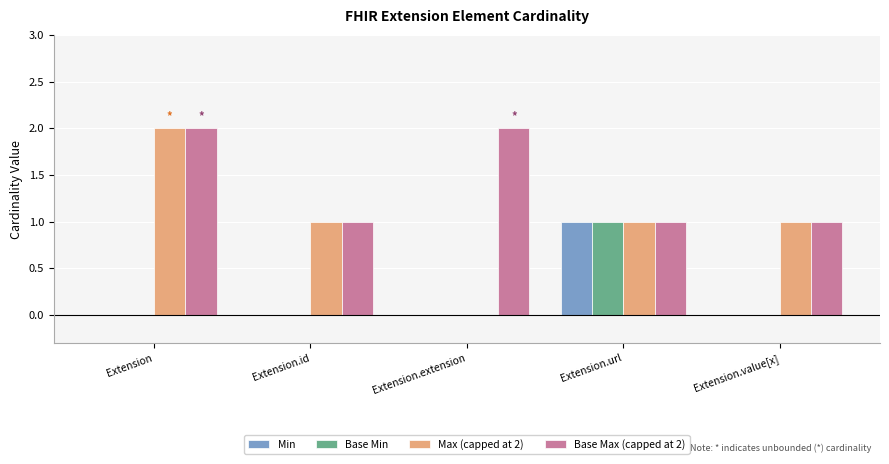

Which series has the largest total across all categories?

Base Max (capped at 2)